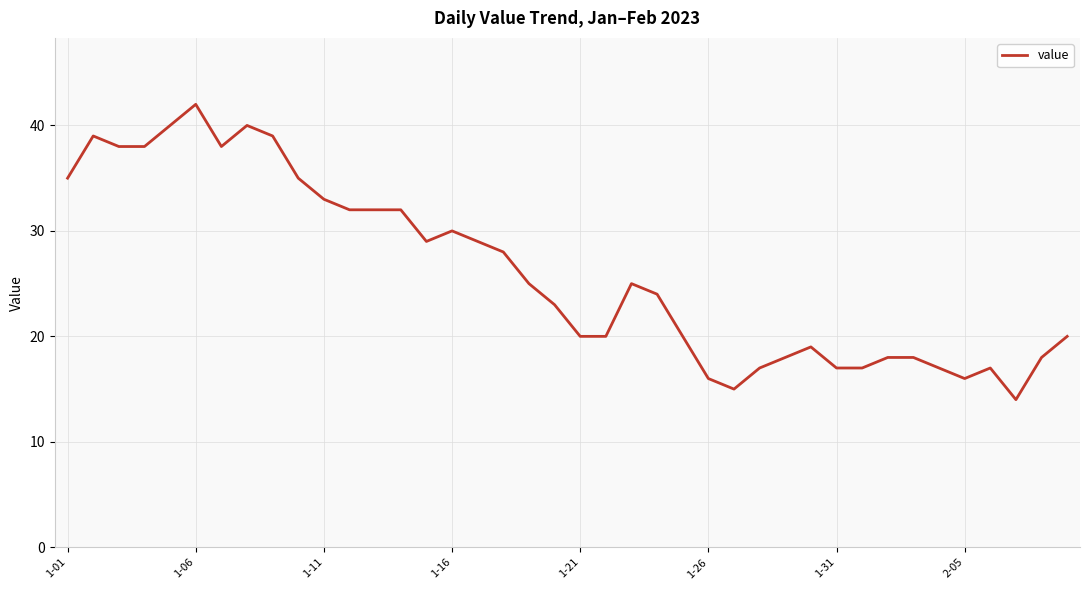

What is the difference between the maximum and minimum values?

28